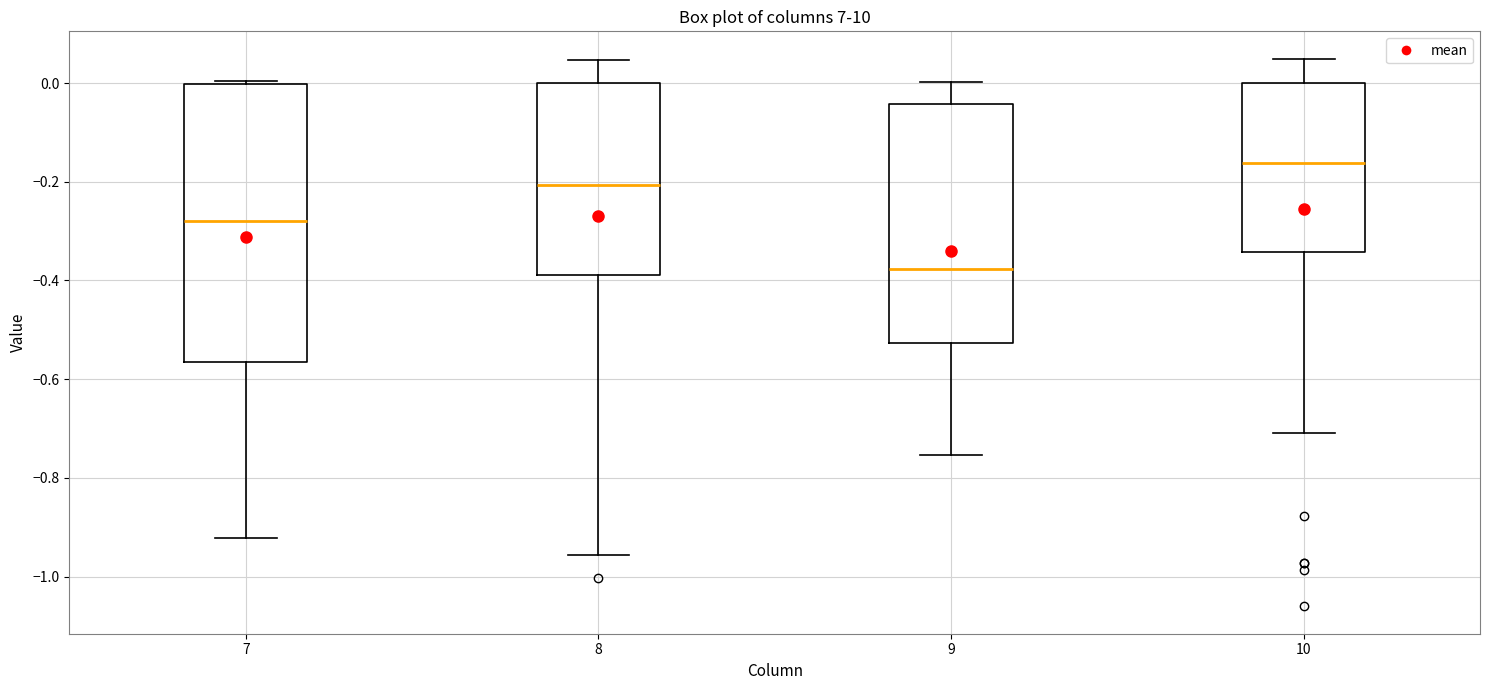

Reading left to right, transcribe this box plot: for each box, give where its median line is, the range the box spans, and where its two whiskers end, as read against the y-axis. The values are not printed on the chart, so give them approximately, as read against the axis.

7: median -0.28, box -0.56 to 0.00, whiskers -0.92 to 0.00
8: median -0.20, box -0.38 to 0.00, whiskers -0.96 to 0.04
9: median -0.38, box -0.52 to -0.04, whiskers -0.76 to 0.00
10: median -0.16, box -0.34 to 0.00, whiskers -0.70 to 0.04